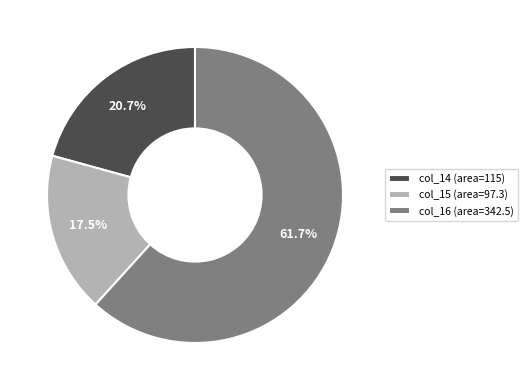

How many segments does this pie chart have?

3